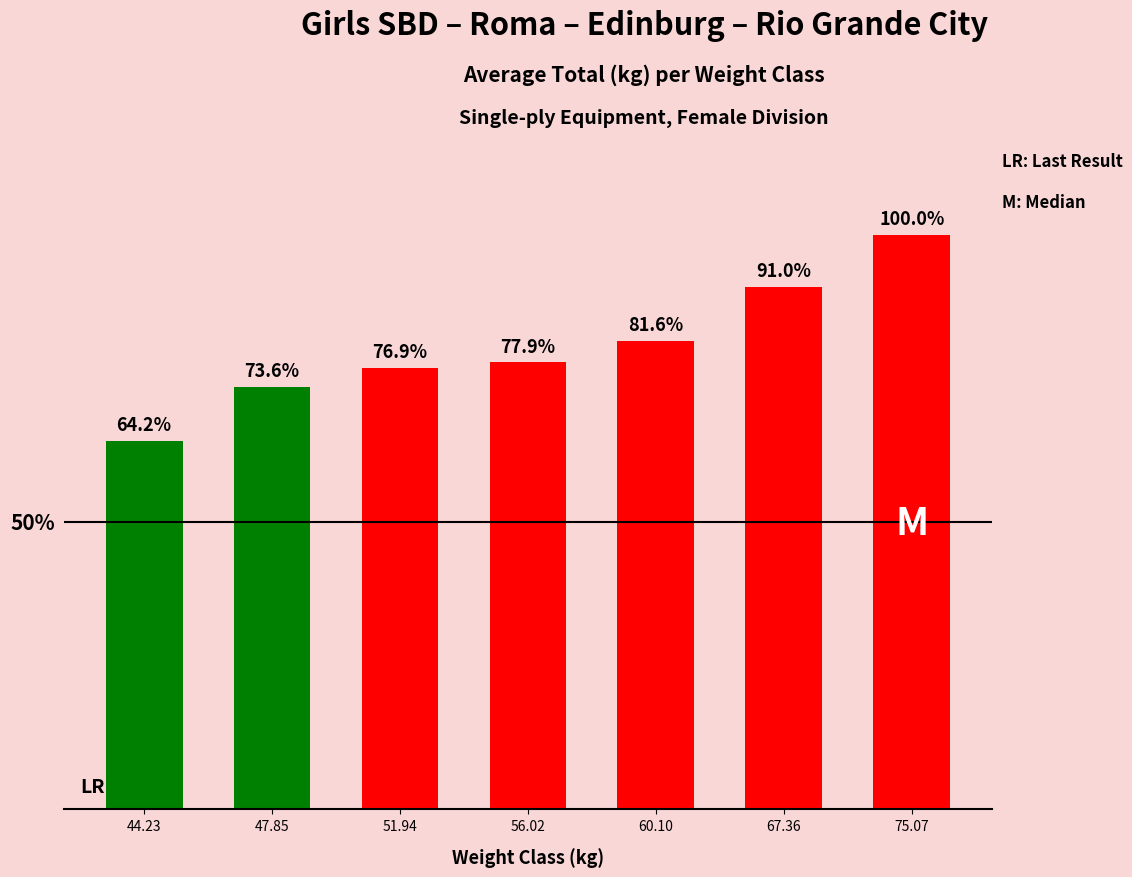

List the labels in order of value, largest first.

75.07, 67.36, 60.10, 56.02, 51.94, 47.85, 44.23